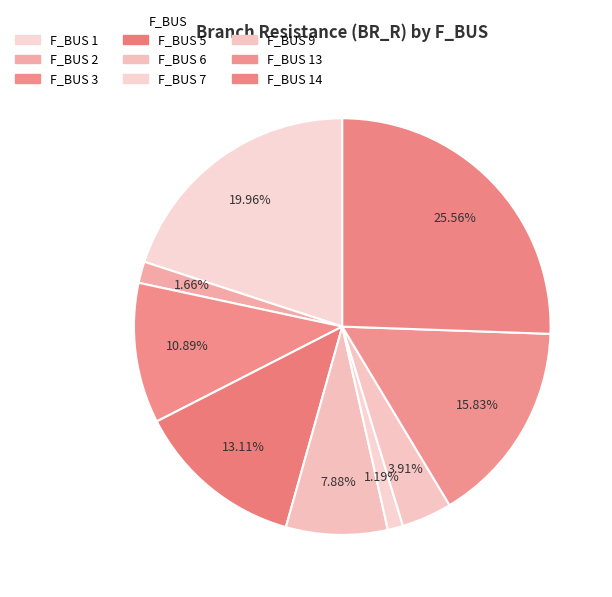

How many segments does this pie chart have?

9